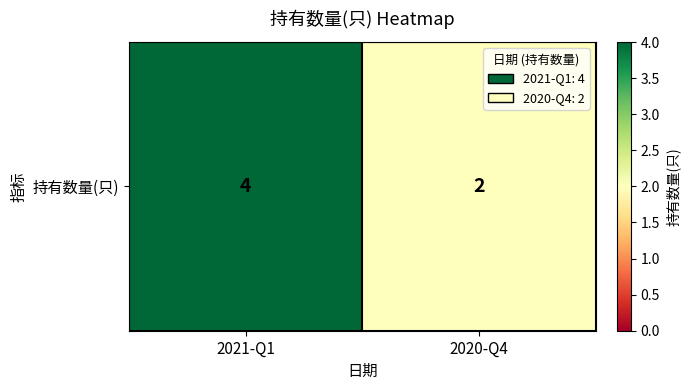

List the labels in order of value, smallest first.

2020-Q4, 2021-Q1